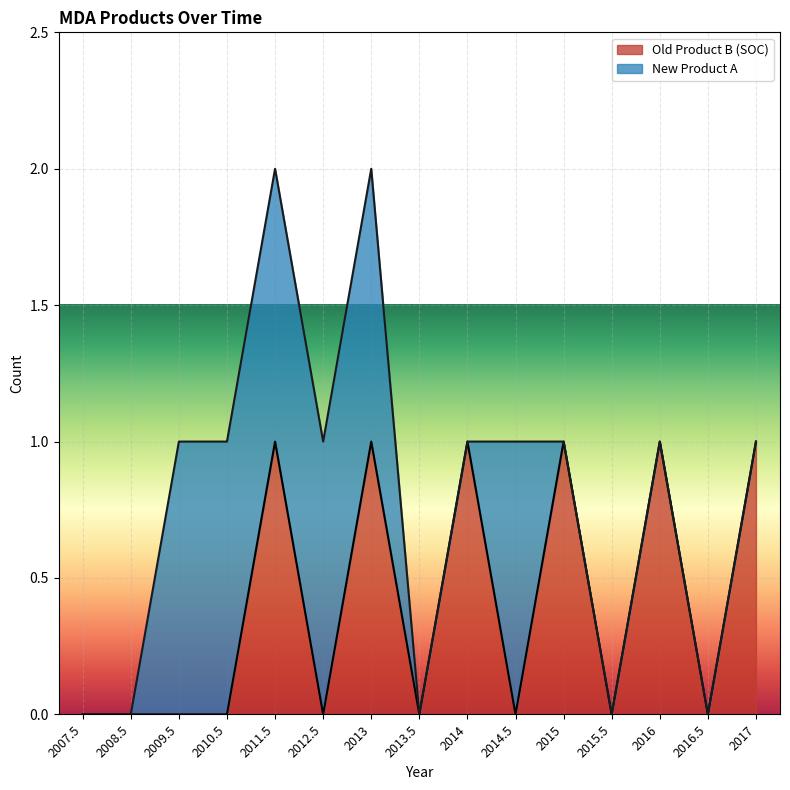

The value of Old Product B (SOC) at 2007.5 is 0. True or false?

True